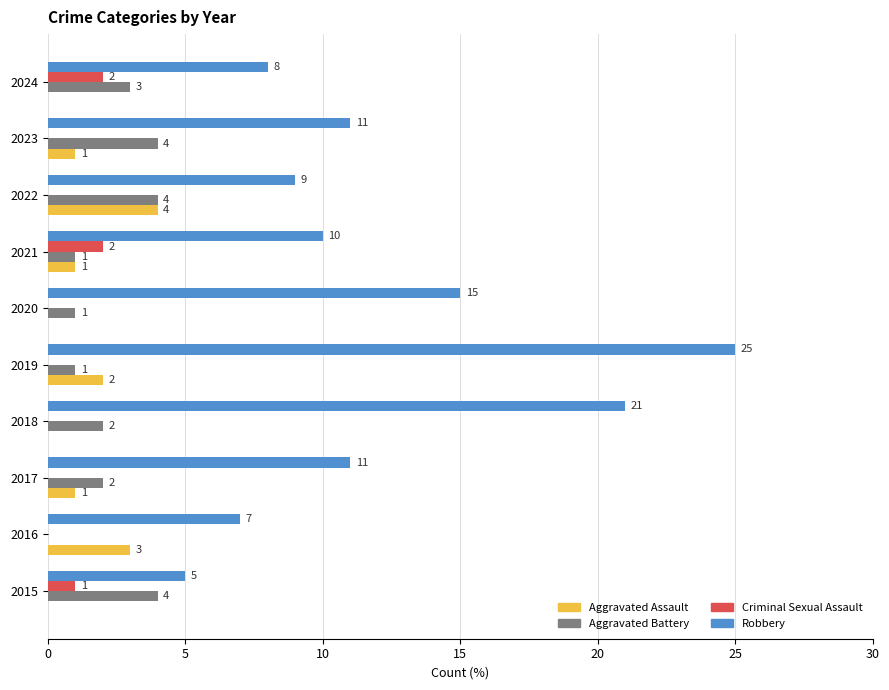

What is the total value across all series at 2021?

14